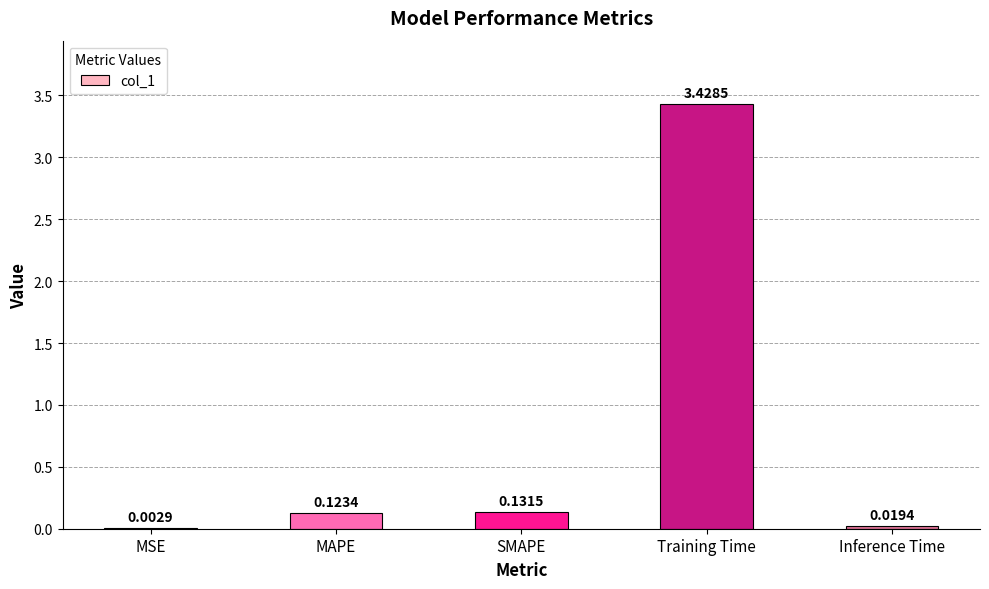

At which label is the value closest to 1?

SMAPE